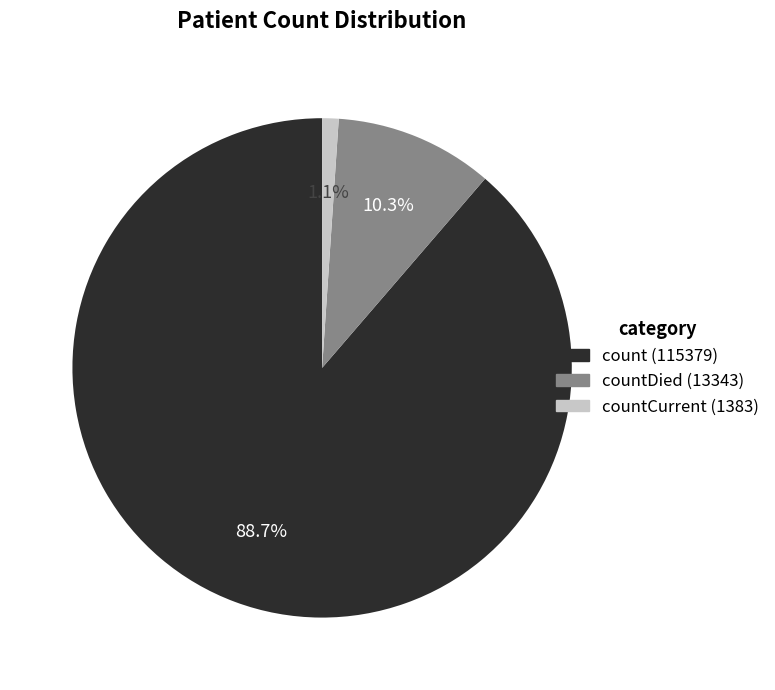

Is there any slice that represents more than half of the pie?

Yes